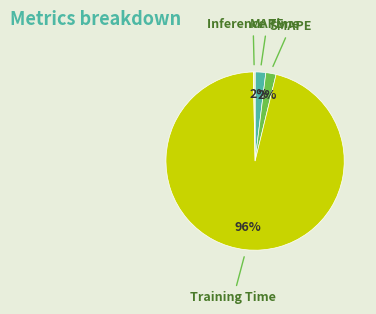

Is there any slice that represents more than half of the pie?

Yes